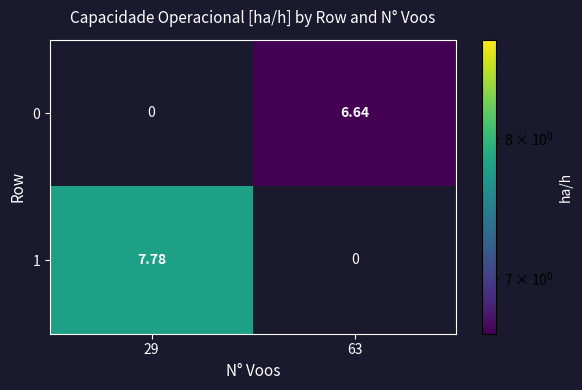

Is the value of 1 at 63 greater than the value of 0 at 63?

No